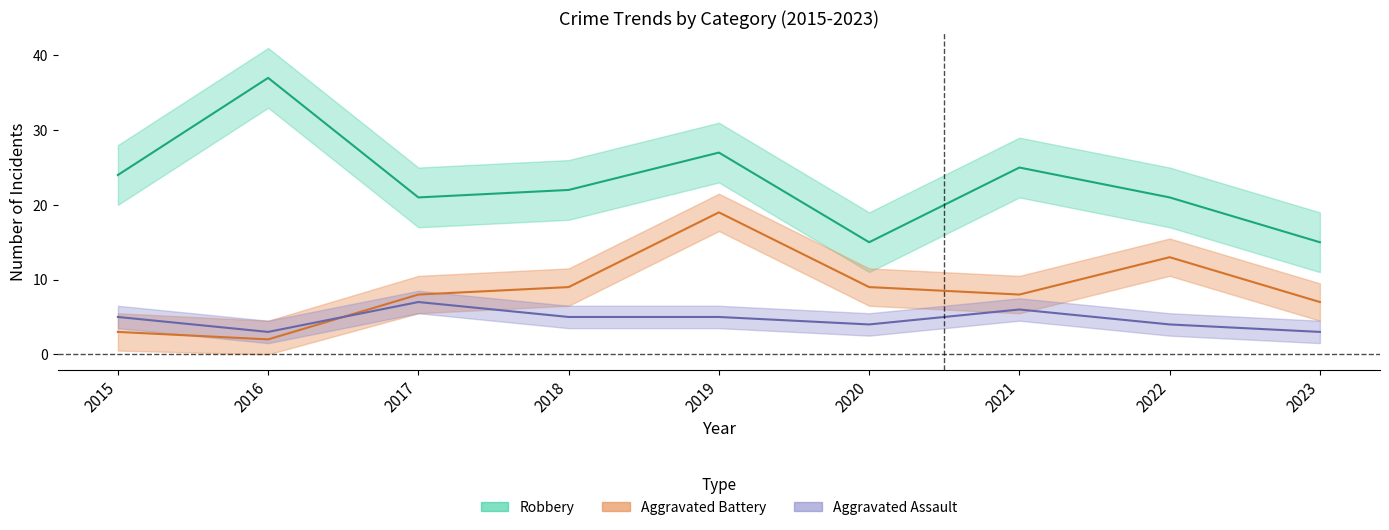

What are all the series names shown in the legend?

Aggravated Assault, Aggravated Battery, Robbery